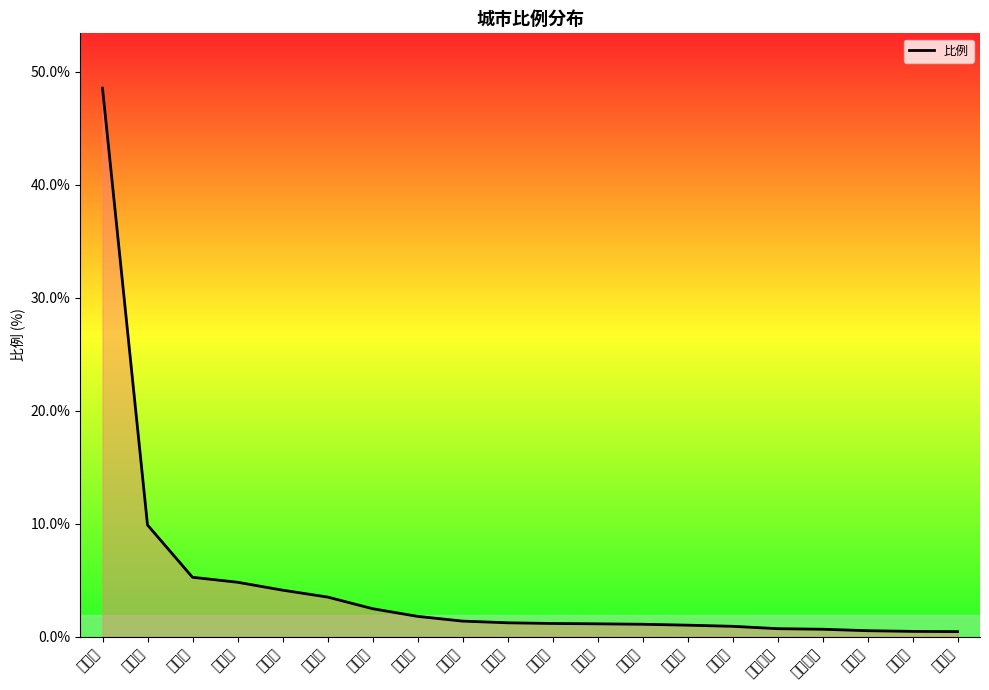

Does the chart have visible grid lines?

No